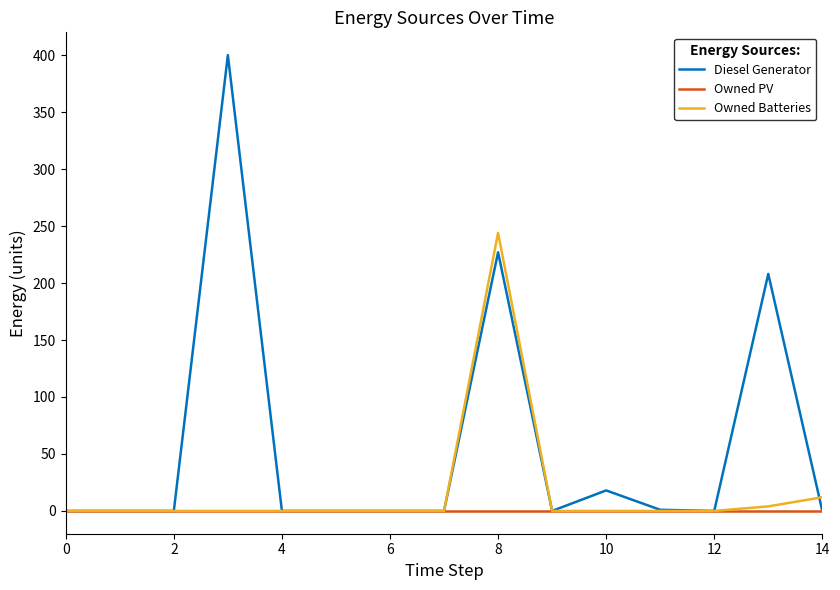

List the series in order of their peak value, highest first.

Diesel Generator, Owned Batteries, Owned PV